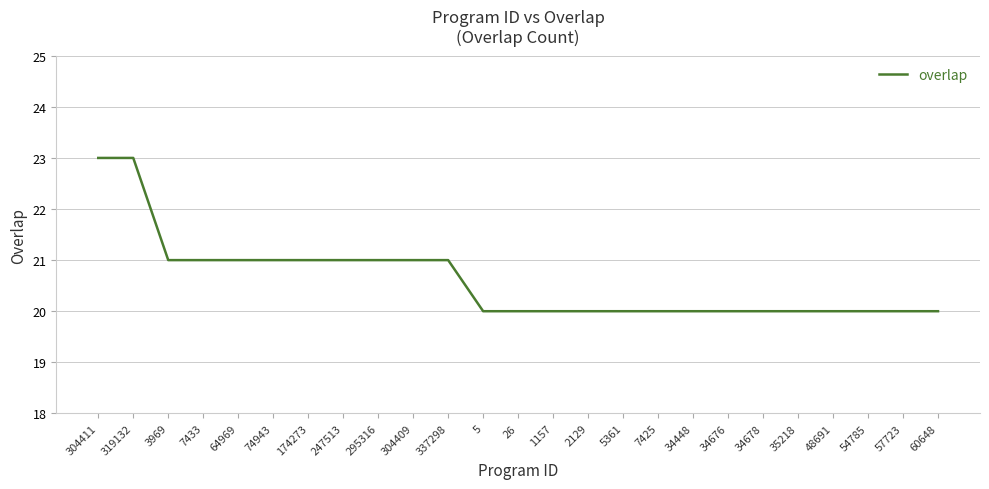

How many lines are shown in the chart?

1